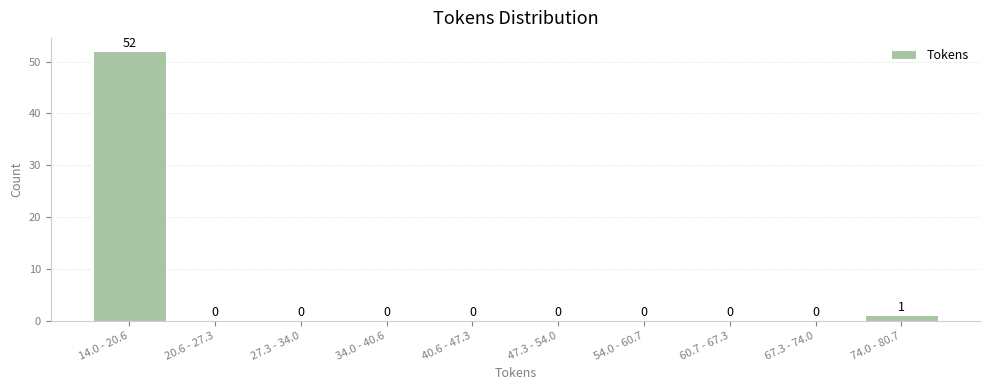

Reading left to right, transcribe all the data shown in this chart.

14.0 - 20.6=52	20.6 - 27.3=0	27.3 - 34.0=0	34.0 - 40.6=0	40.6 - 47.3=0	47.3 - 54.0=0	54.0 - 60.7=0	60.7 - 67.3=0	67.3 - 74.0=0	74.0 - 80.7=1